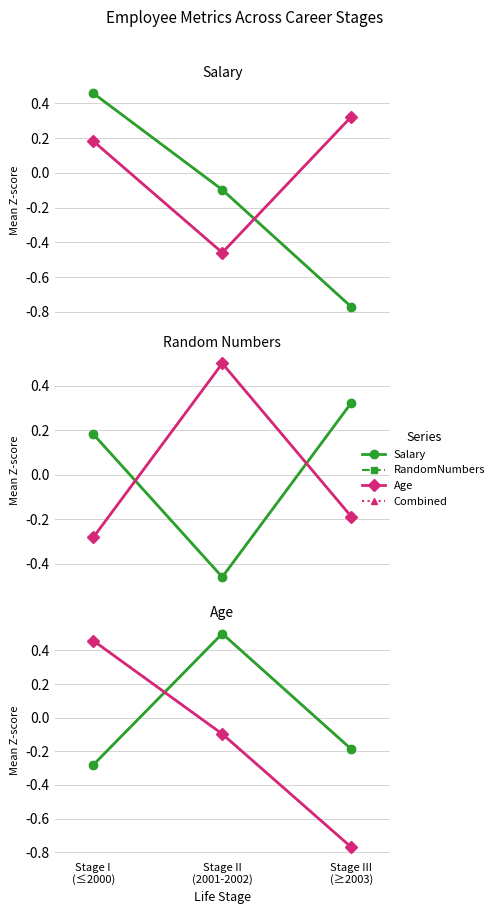

Is the value of Series C (pink-solid) at Stage I
(≤2000) greater than the value of Series D (pink-dash) at Stage III
(≥2003)?

Yes